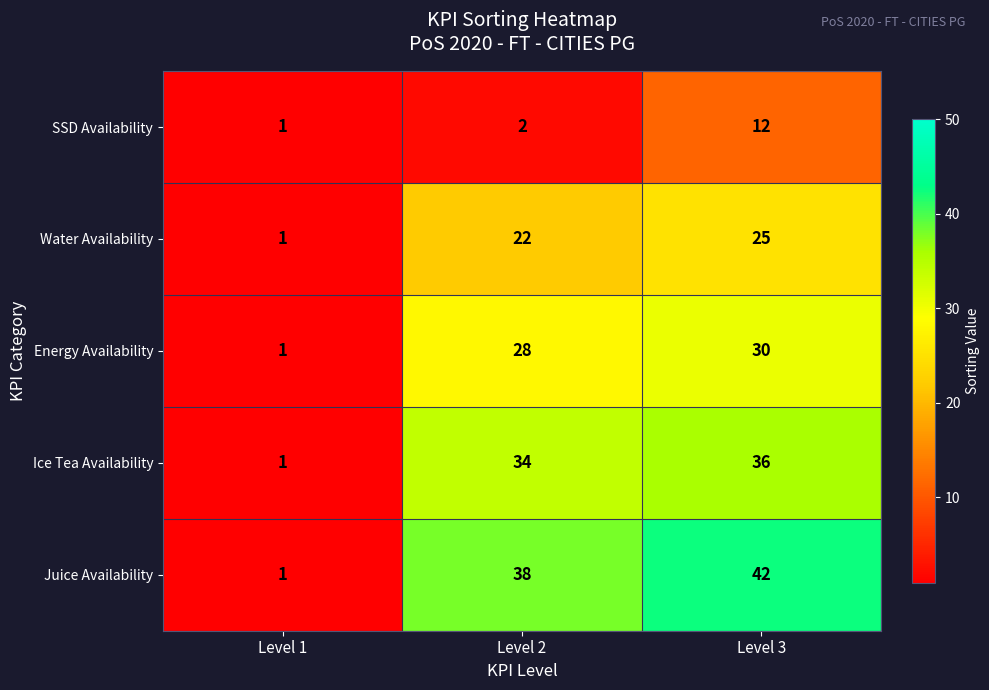

The value of Ice Tea Availability at Level 1 is 1. True or false?

True